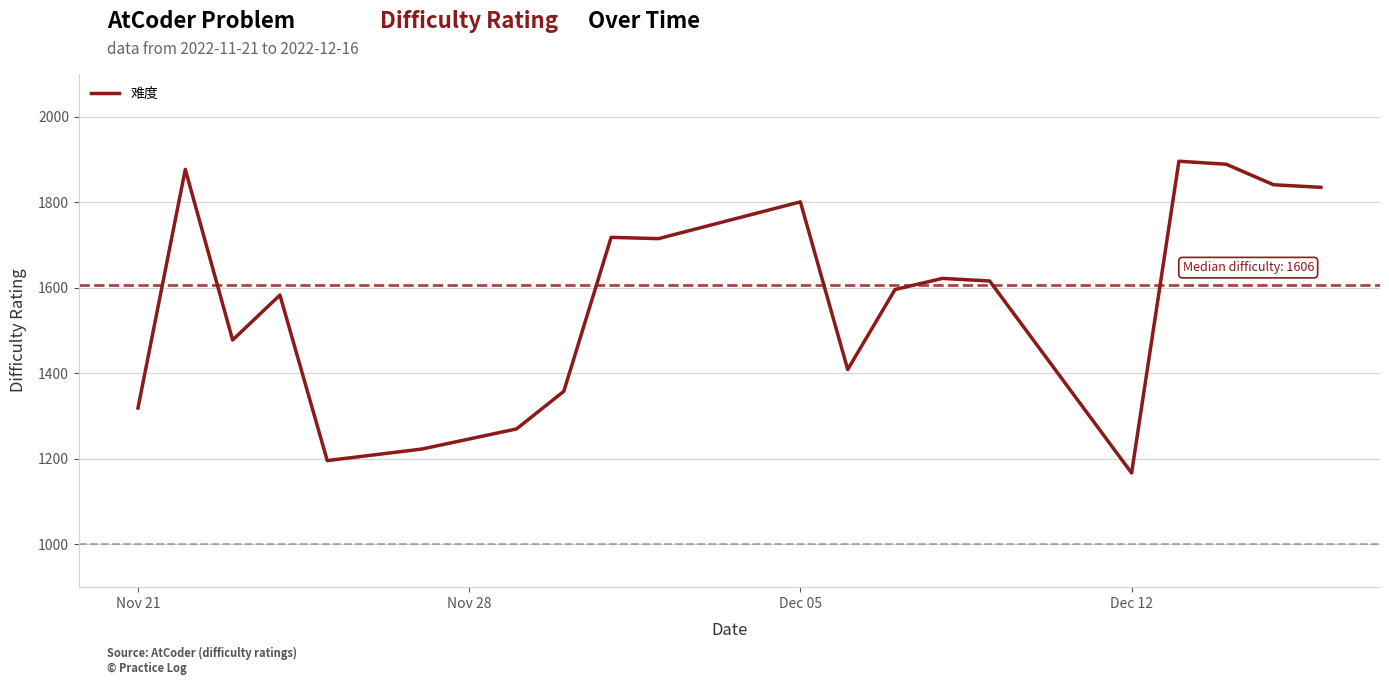

What is the difference between the maximum and minimum values?

729